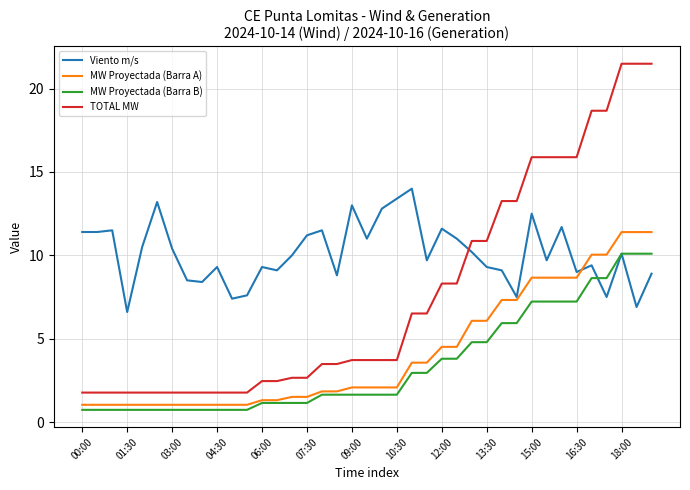

Reading left to right, what are all the values shown in this chart?

Viento m/s: 11.4	11.4	11.5	6.6	10.5	13.2	10.4	8.5	8.4	9.3	7.4	7.6	9.3	9.1	10.0	11.2	11.5	8.8	13.0	11.0	12.8	13.4	14.0	9.7	11.6	11.0	10.2	9.3	9.1	7.5	12.5	9.7	11.7	9.0	9.4	7.5	10.1	6.9	8.9
MW Proyectada (Barra A): 1.0	1.0	1.0	1.0	1.0	1.0	1.0	1.0	1.0	1.0	1.0	1.0	1.3	1.3	1.5	1.5	1.8	1.8	2.1	2.1	2.1	2.1	3.6	3.6	4.5	4.5	6.1	6.1	7.3	7.3	8.7	8.7	8.7	8.7	10.0	10.0	11.4	11.4	11.4
MW Proyectada (Barra B): 0.7	0.7	0.7	0.7	0.7	0.7	0.7	0.7	0.7	0.7	0.7	0.7	1.1	1.1	1.1	1.1	1.6	1.6	1.6	1.6	1.6	1.6	2.9	2.9	3.8	3.8	4.8	4.8	5.9	5.9	7.2	7.2	7.2	7.2	8.6	8.6	10.1	10.1	10.1
TOTAL MW: 1.8	1.8	1.8	1.8	1.8	1.8	1.8	1.8	1.8	1.8	1.8	1.8	2.5	2.5	2.7	2.7	3.5	3.5	3.7	3.7	3.7	3.7	6.5	6.5	8.3	8.3	10.9	10.9	13.3	13.3	15.9	15.9	15.9	15.9	18.7	18.7	21.5	21.5	21.5